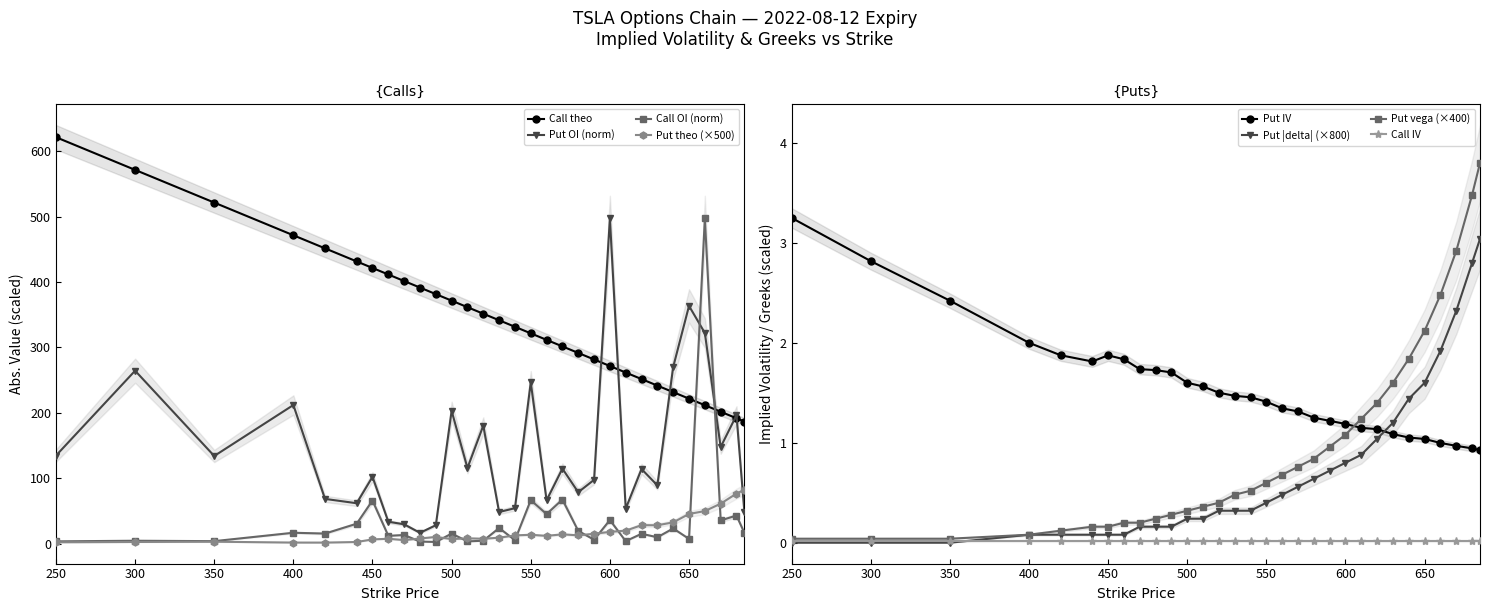

How many times do Put OI and Call OI cross each other?

2